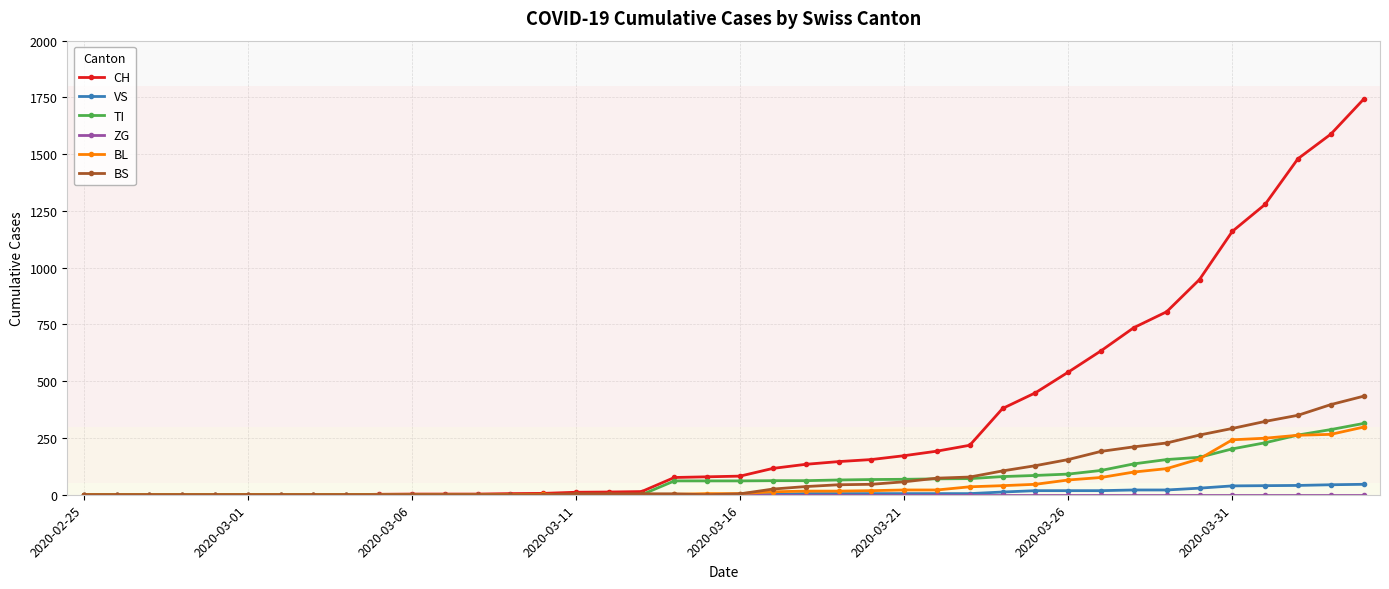

Which series has the largest total across all categories?

CH